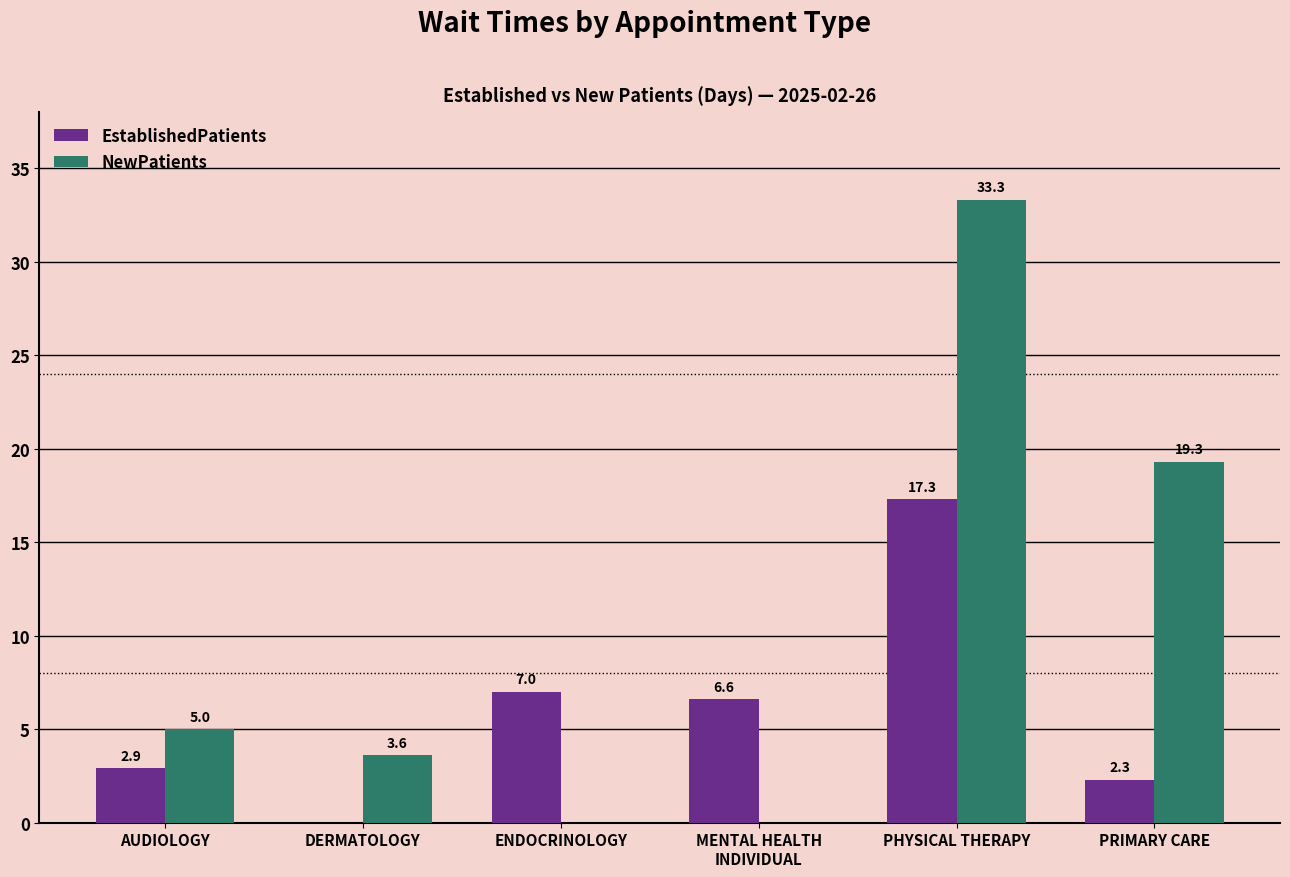

What is the sum of all NewPatients values?

61.2